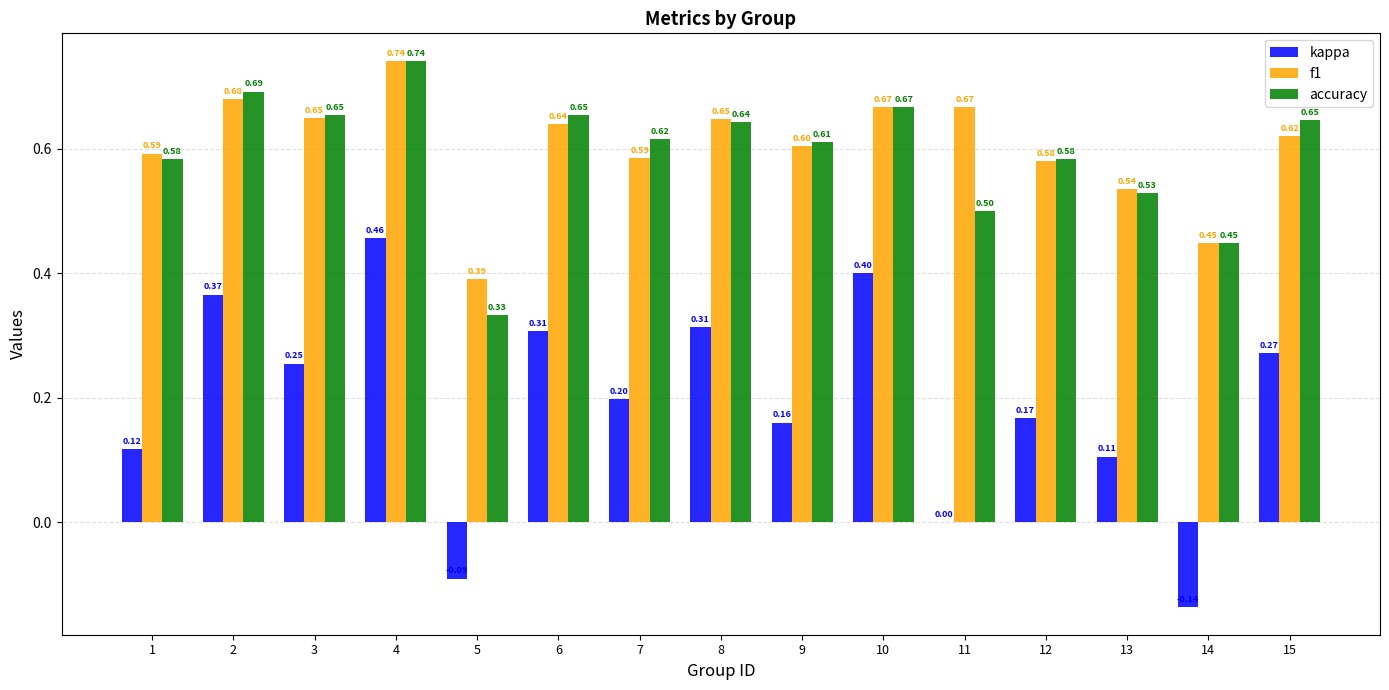

Is it true that accuracy equals 0.5 at 11?

True